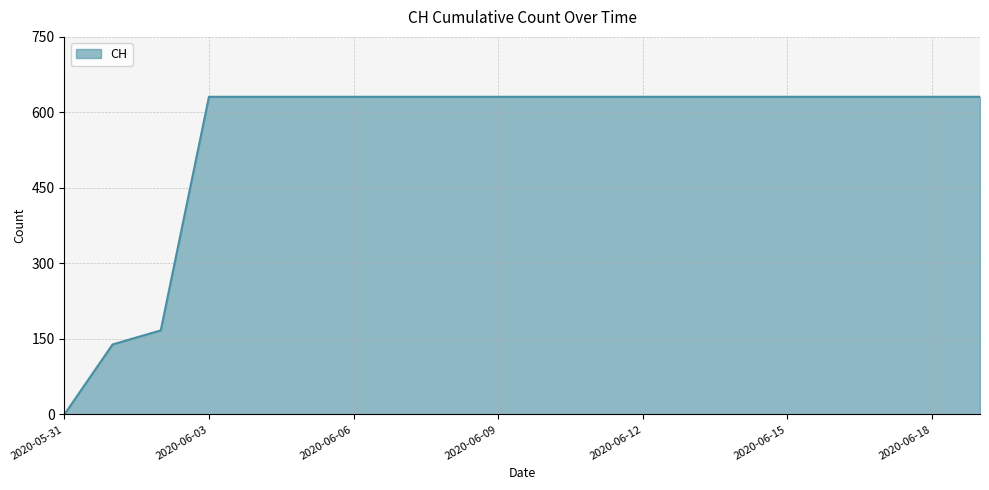

Does the chart have visible grid lines?

Yes